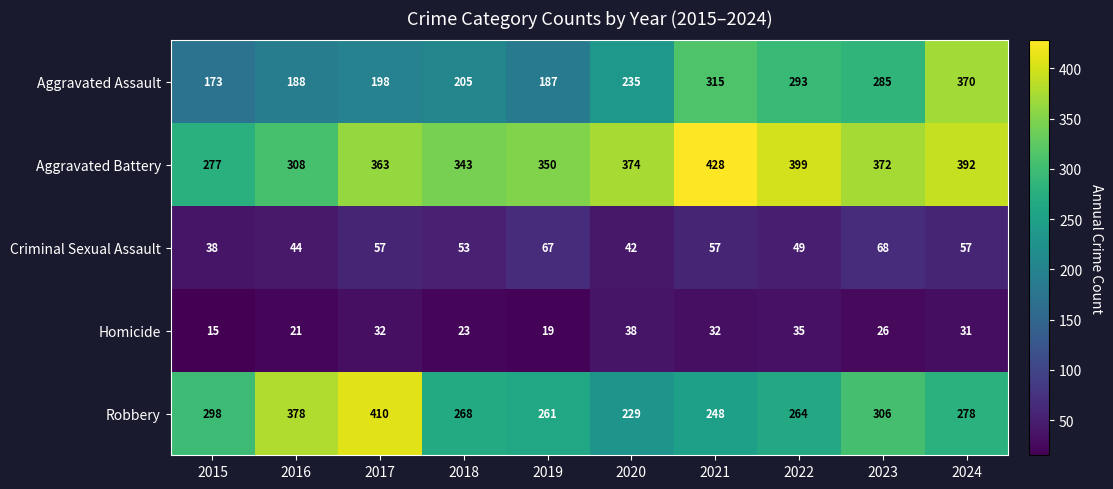

Rank the series by their maximum value, from highest to lowest.

Aggravated Battery, Robbery, Aggravated Assault, Criminal Sexual Assault, Homicide